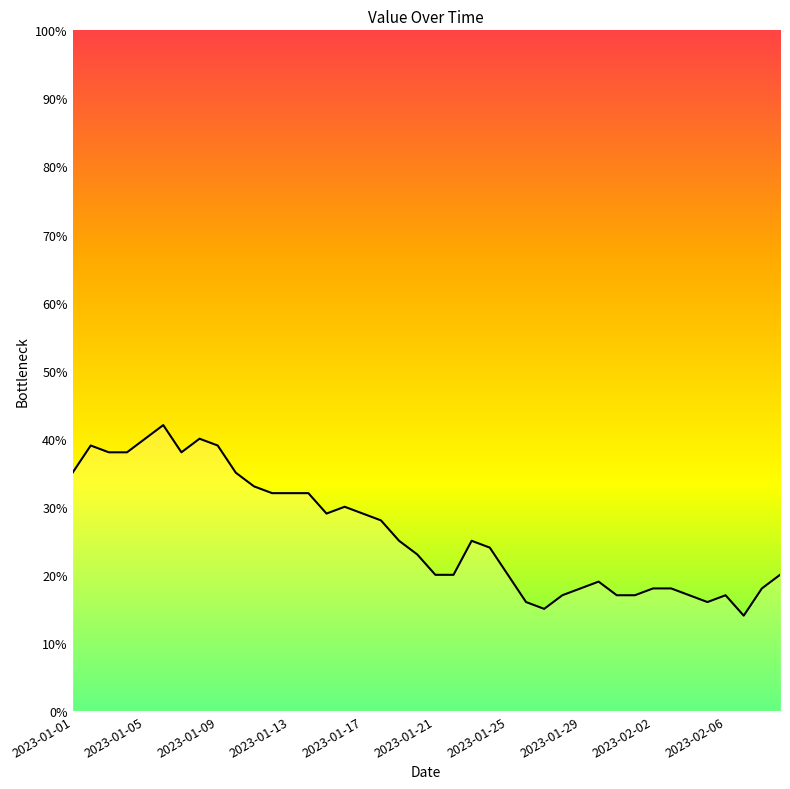

What is the smallest value displayed?

14